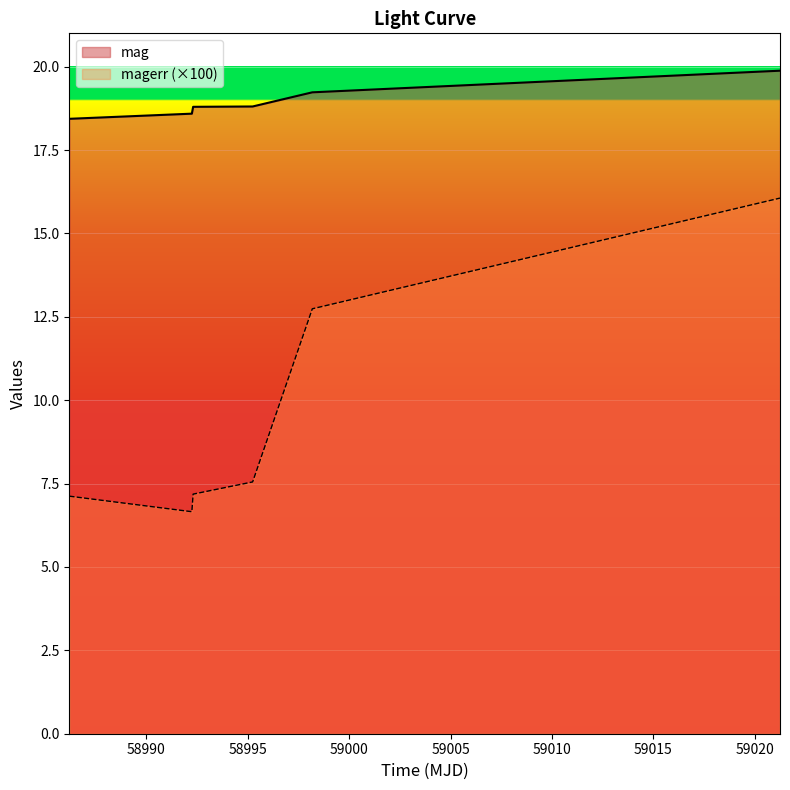

Which series has the largest total across all categories?

mag